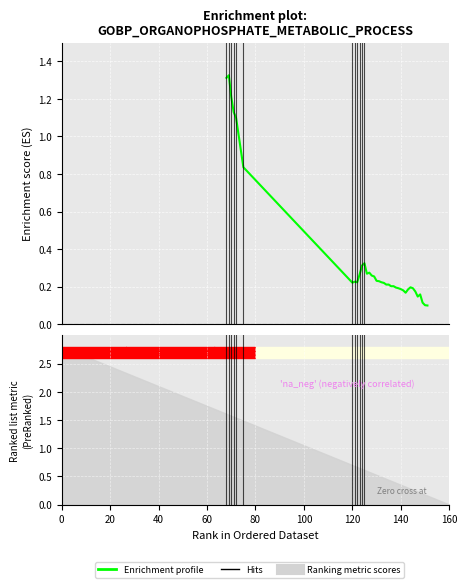

Reading left to right, extract all data points from this chart.

1.3	1.3	1.2	1.1	1.1	0.8	0.2	0.2	0.2	0.3	0.3	0.3	0.3	0.3	0.3	0.3	0.2	0.2	0.2	0.2	0.2	0.2	0.2	0.2	0.2	0.2	0.2	0.2	0.2	0.2	0.2	0.2	0.2	0.1	0.2	0.1	0.1	0.1